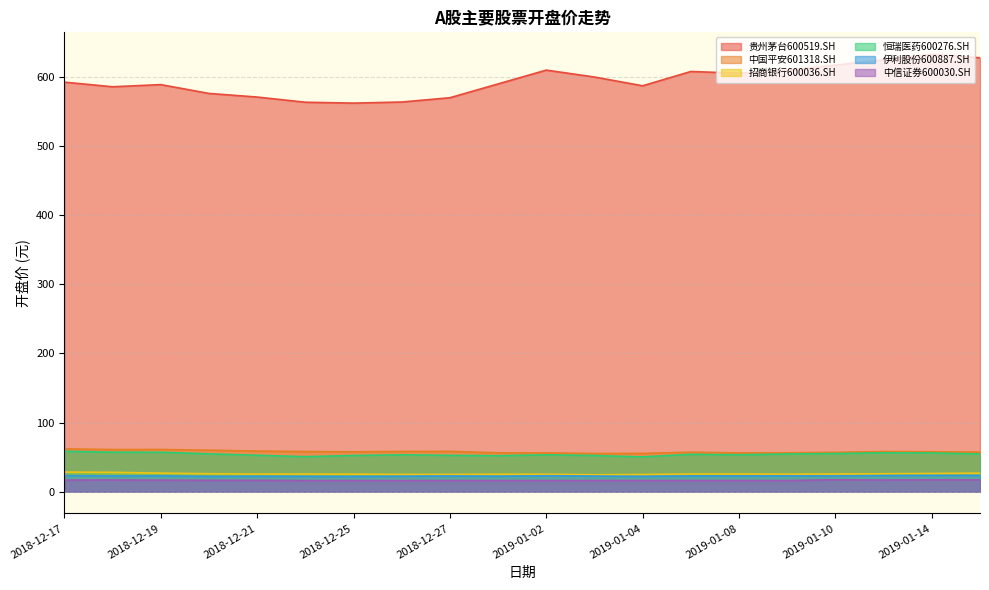

At which category is the sum across all series the highest?

2019-01-14